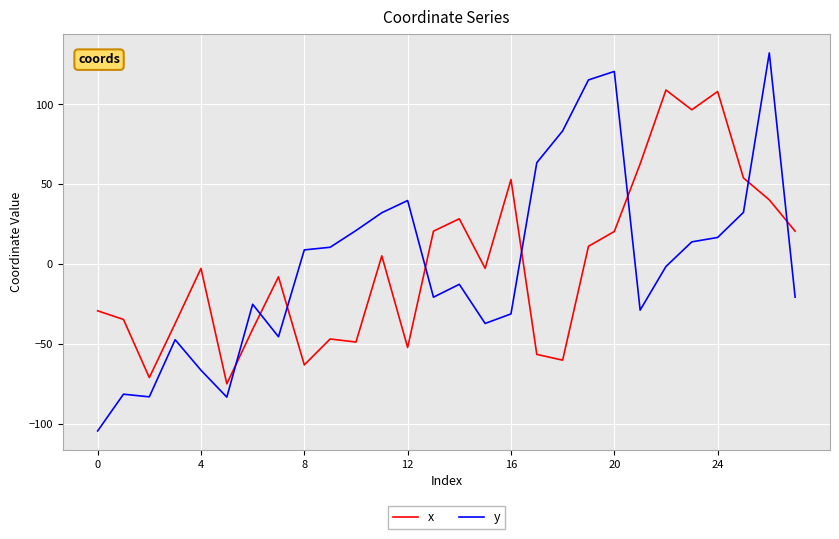

What is the minimum value shown in the chart?

-104.6